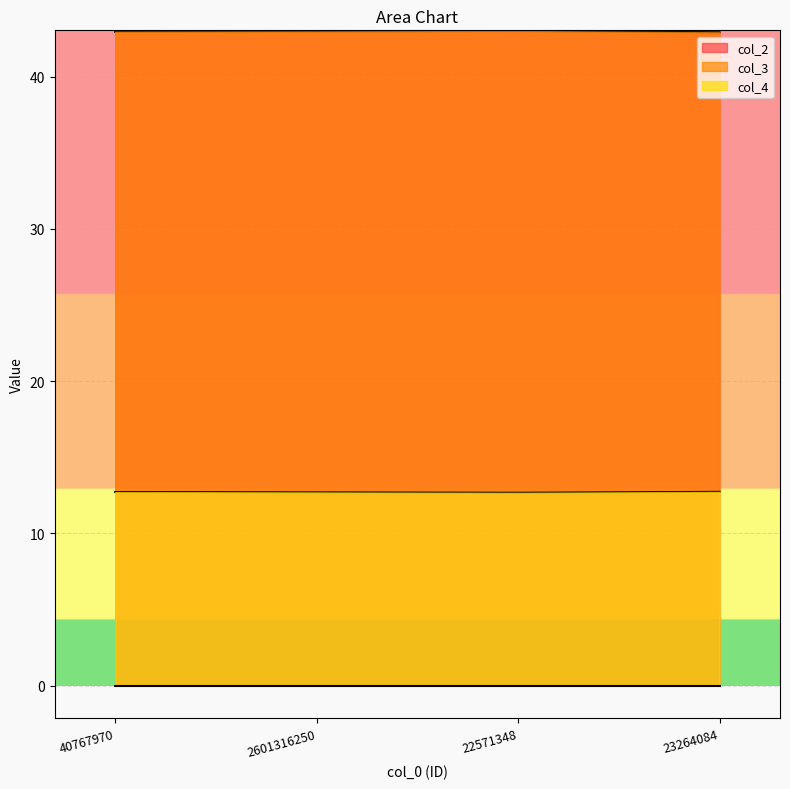

Is it true that col_2 equals 76.1 at 23264084?

False